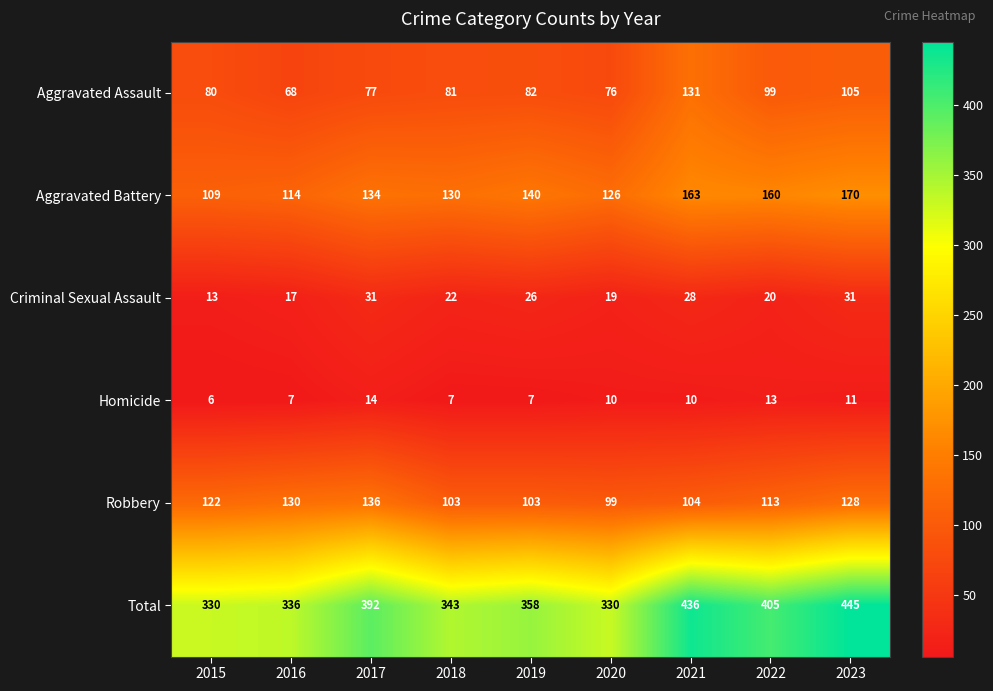

What is the approximate value of Criminal Sexual Assault at 2019, to the nearest 5?

25